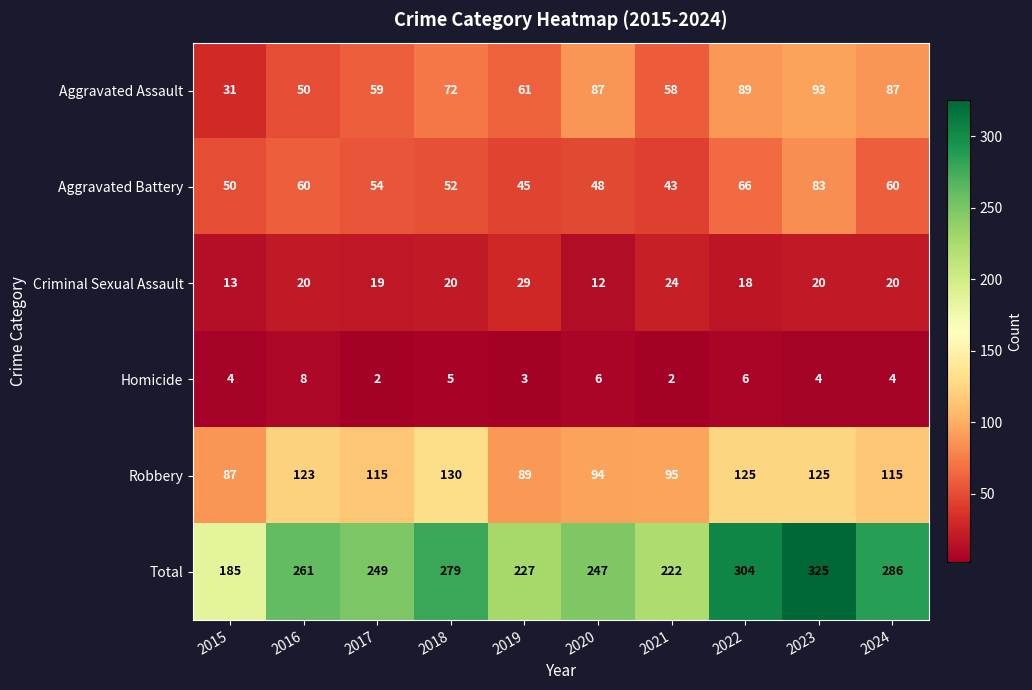

How many distinct data groups are displayed?

6